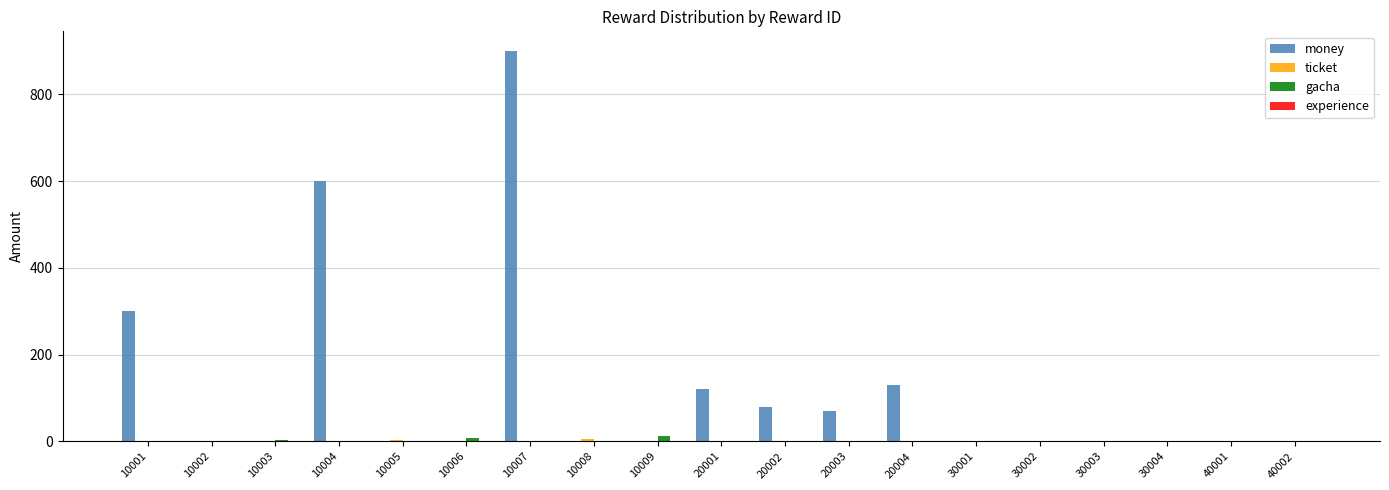

How many groups of bars are there?

19